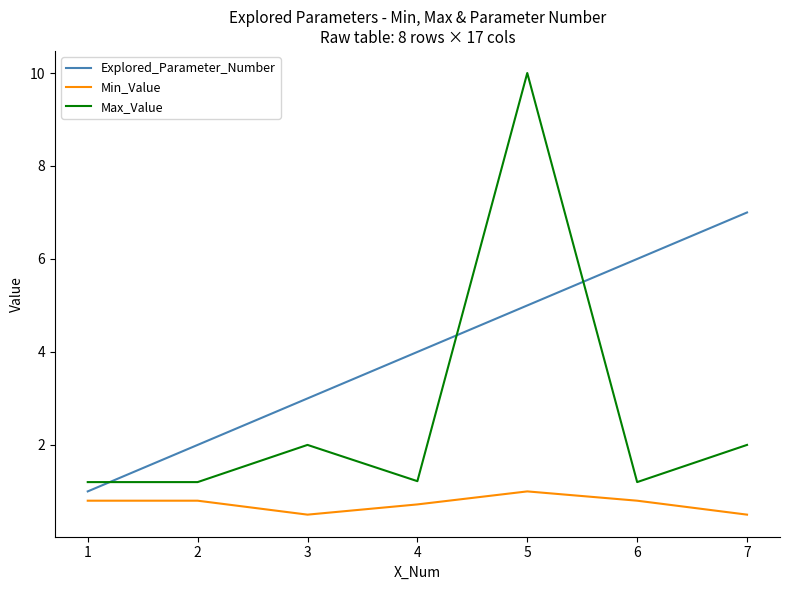

List the series in order of their overall mean, highest first.

Explored_Parameter_Number, Max_Value, Min_Value